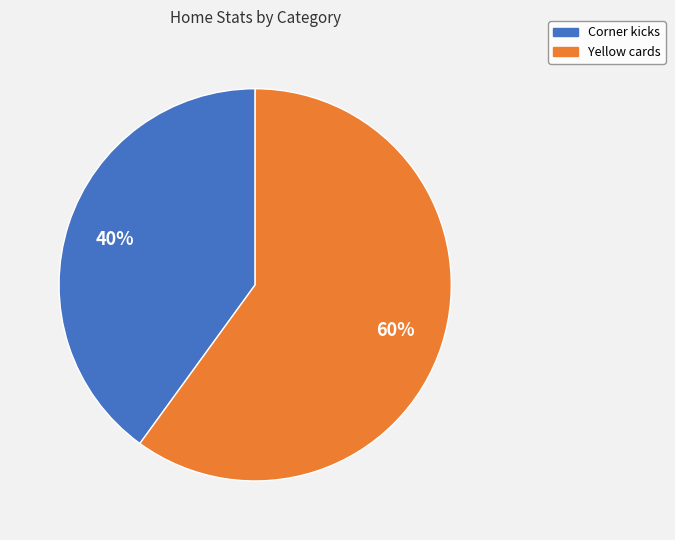

The Corner kicks slice represents 46% of the pie. True or false?

False